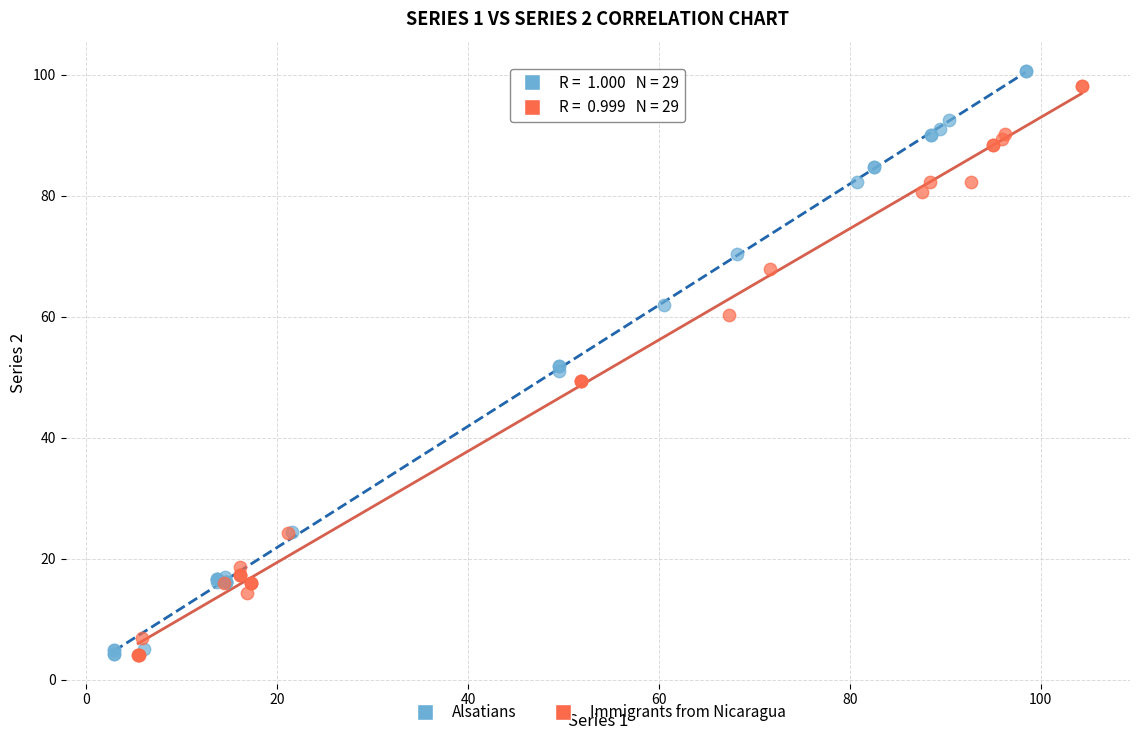

Which series has the widest spread of Y values?

Alsatians